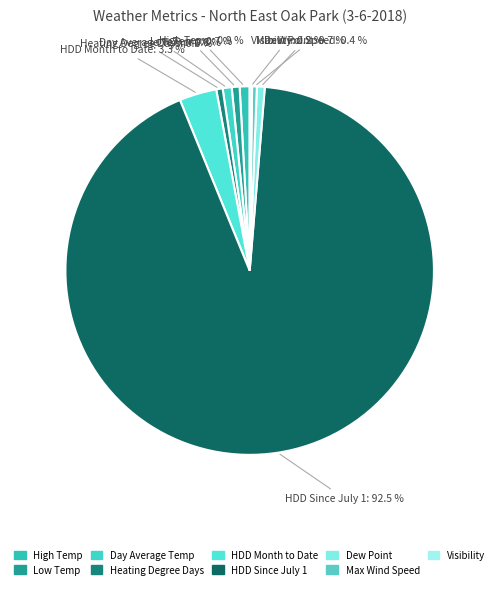

What percentage is NOT represented by Heating Degree Days?

99.4%